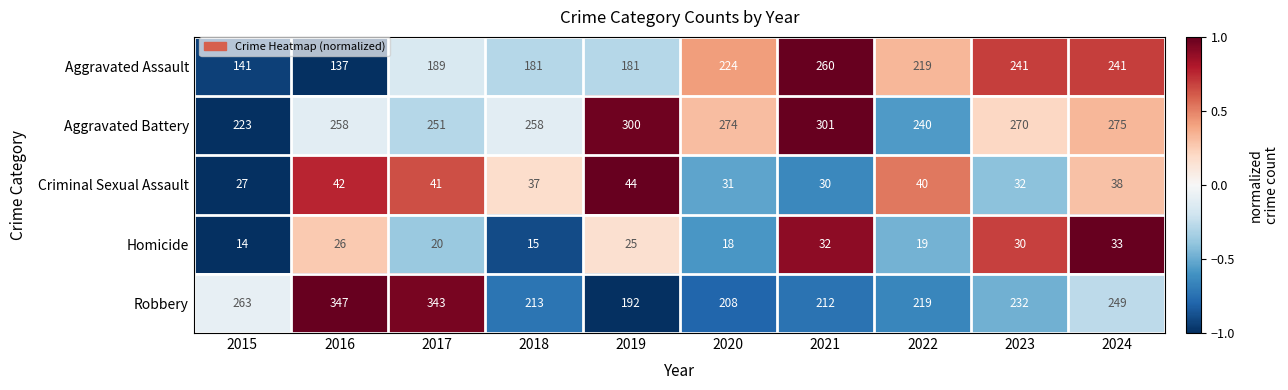

At which category does the chart reach its peak across all series?

2016